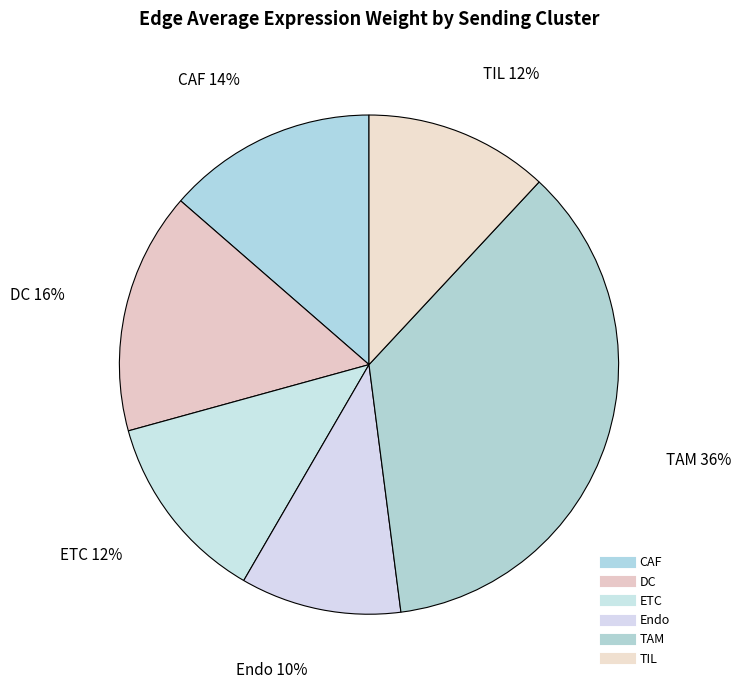

How many slices are in this pie chart?

6